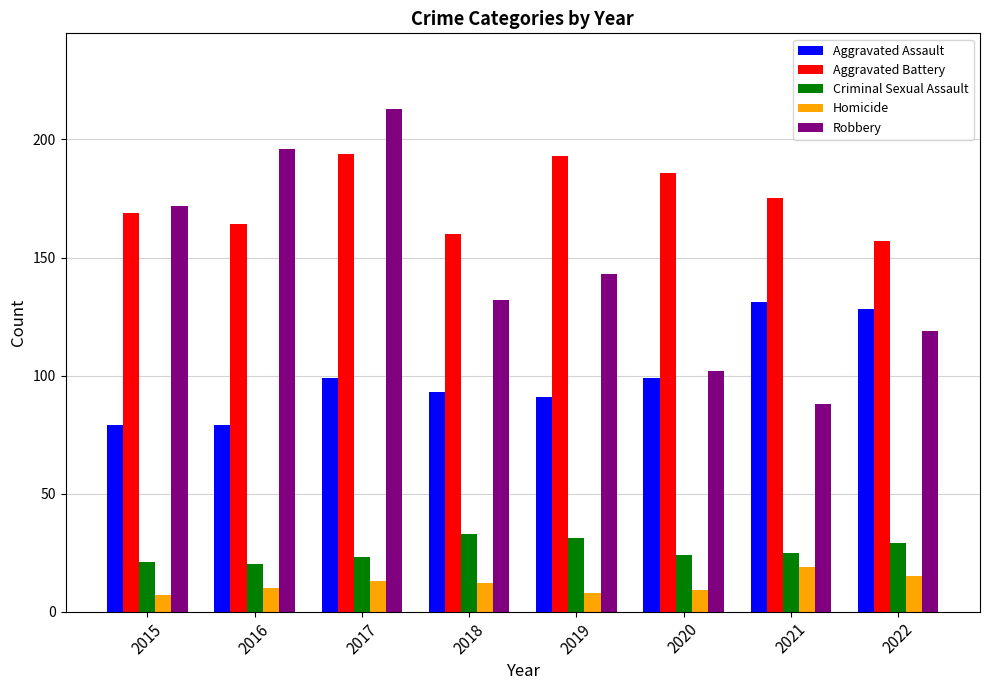

How many bars are there in total?

40